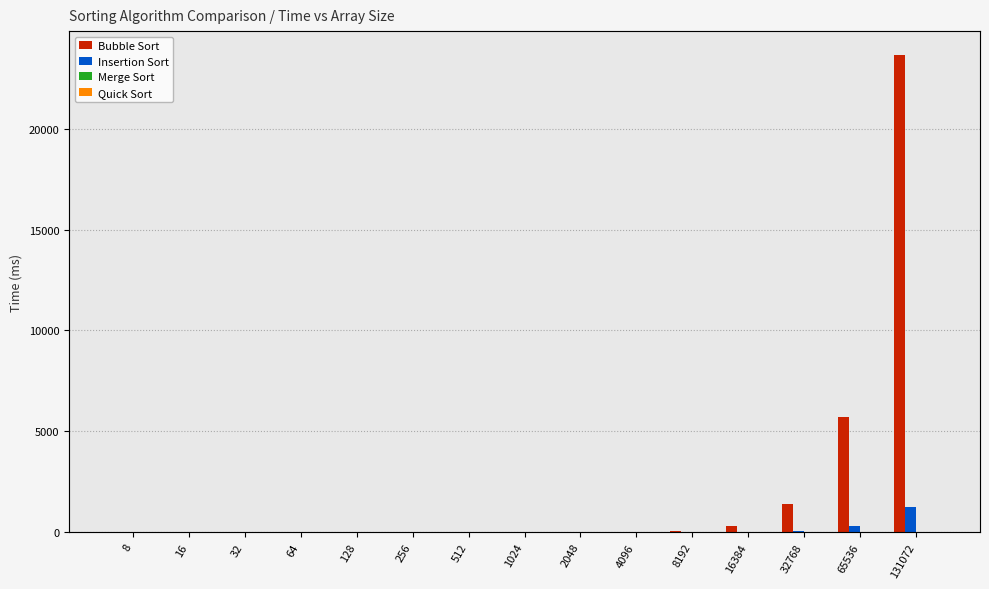

List the labels in order of Merge Sort value, largest first.

131072, 65536, 32768, 16384, 8192, 4096, 2048, 512, 1024, 8, 16, 32, 64, 128, 256